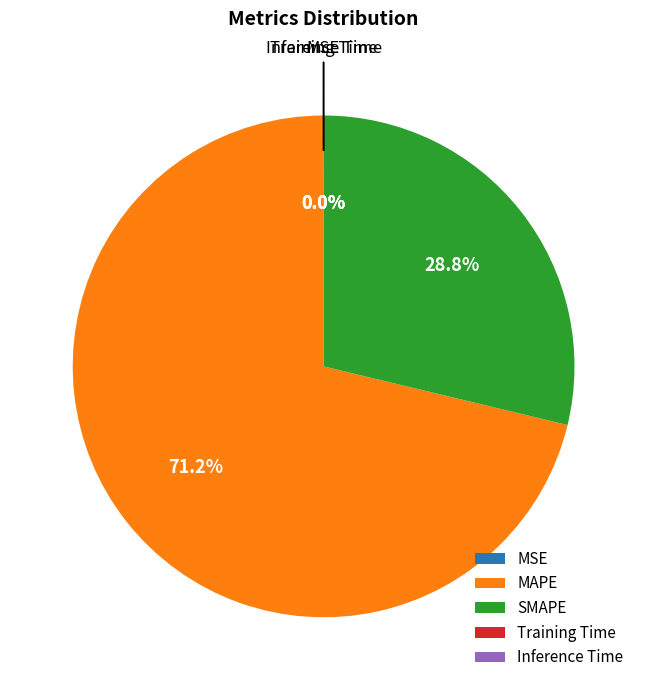

What is the largest slice in the pie chart?

MAPE